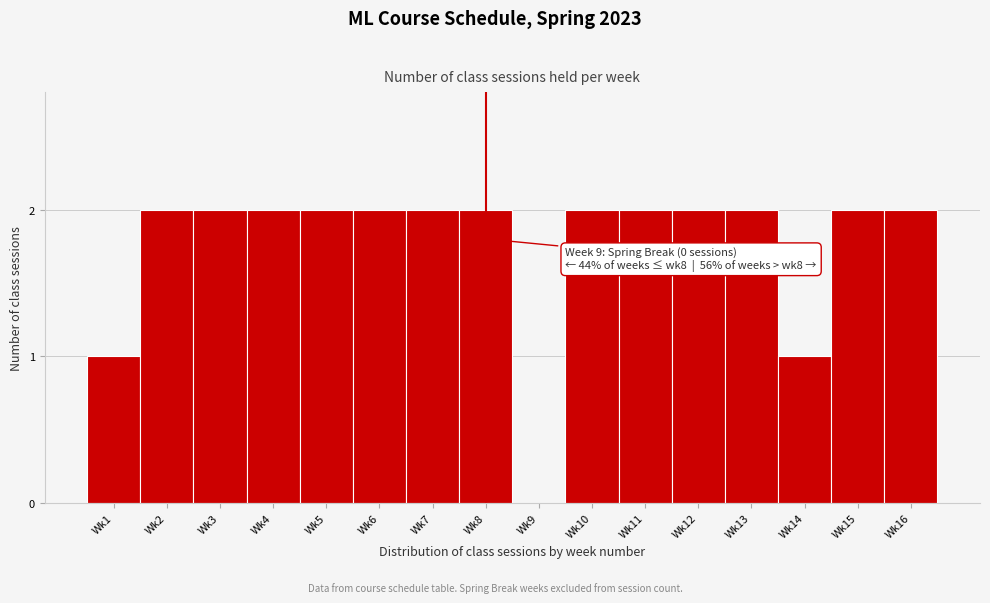

Reading left to right, transcribe all the data shown in this chart.

Wk1=1	Wk2=2	Wk3=2	Wk4=2	Wk5=2	Wk6=2	Wk7=2	Wk8=2	Wk9=0	Wk10=2	Wk11=2	Wk12=2	Wk13=2	Wk14=1	Wk15=2	Wk16=2